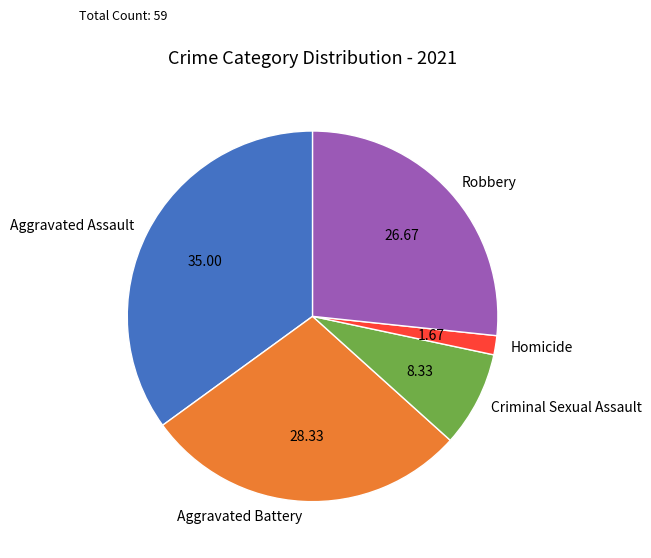

How many slices are in this pie chart?

5